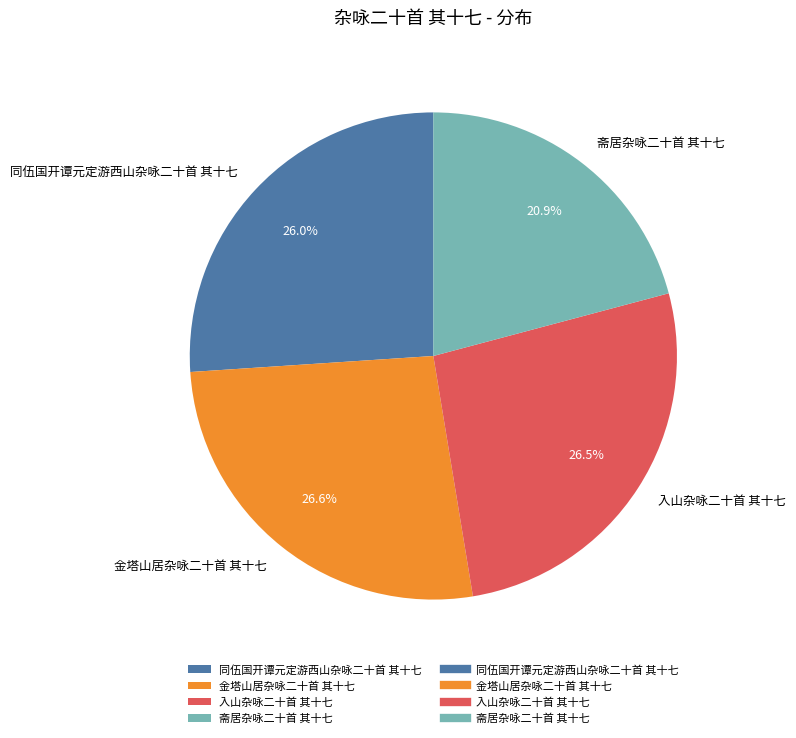

To the nearest percent, what percentage of the pie is 斋居杂咏二十首 其十七?

21%